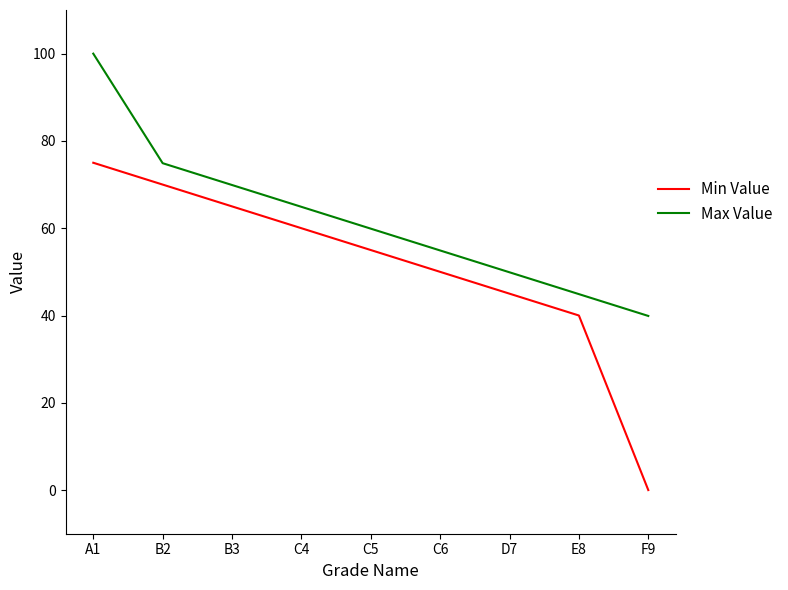

What position from the left is C5?

5